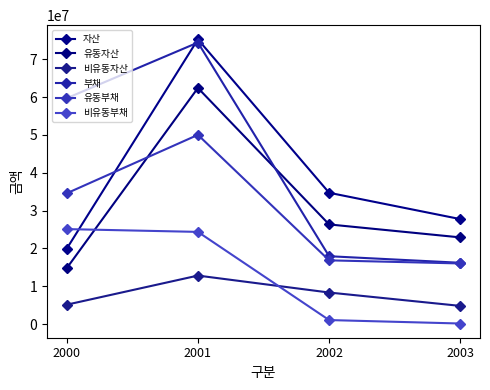

How many lines are shown in the chart?

6